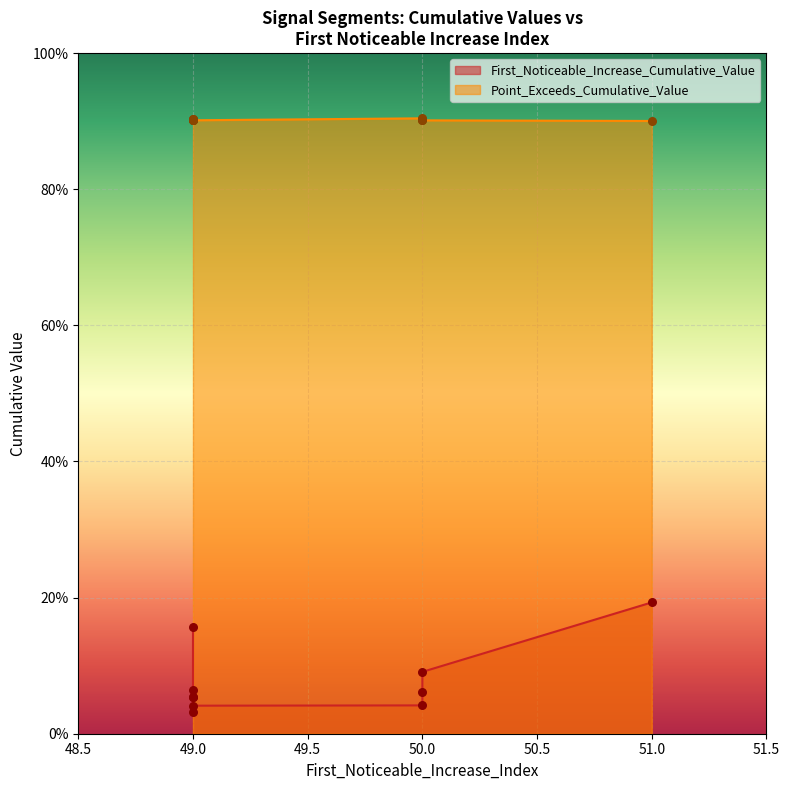

At which category is the sum across all series the highest?

51